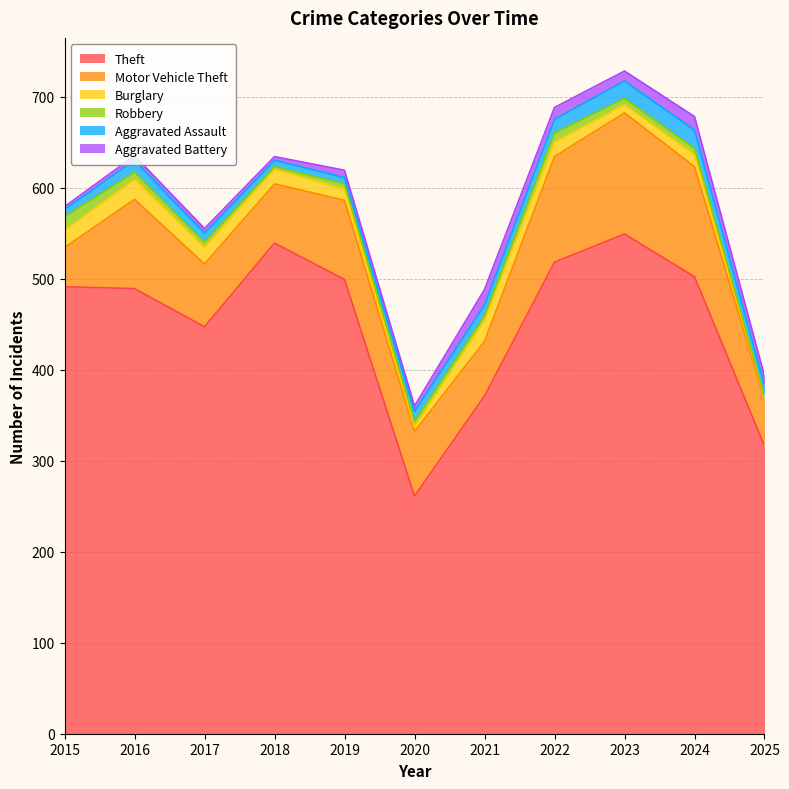

What is the sum of the Aggravated Battery values at 2016 and 2022?

18